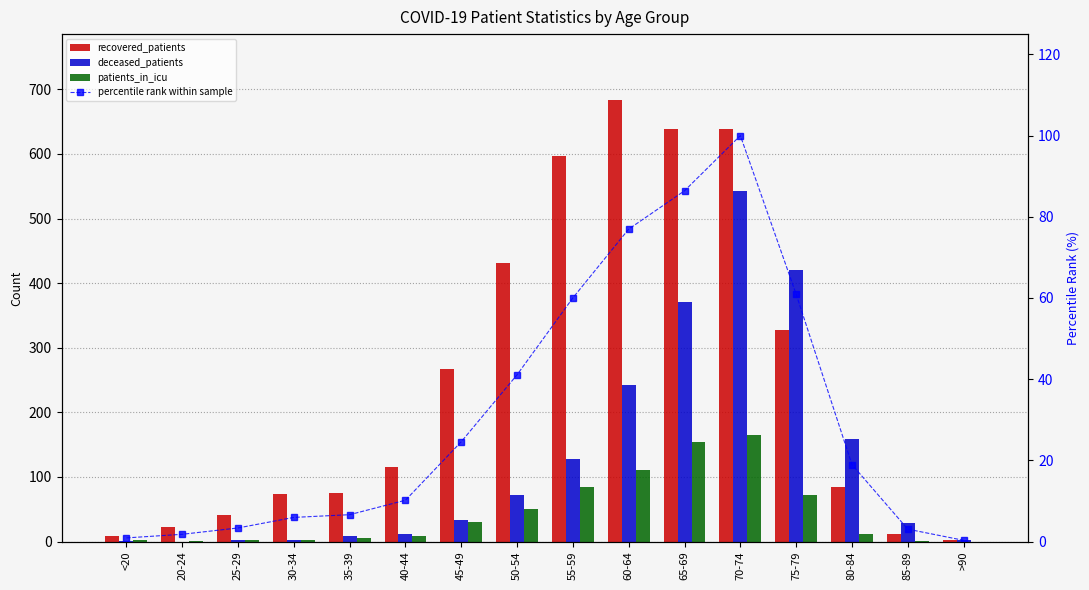

How many positive values does the patients_in_icu series have?

15